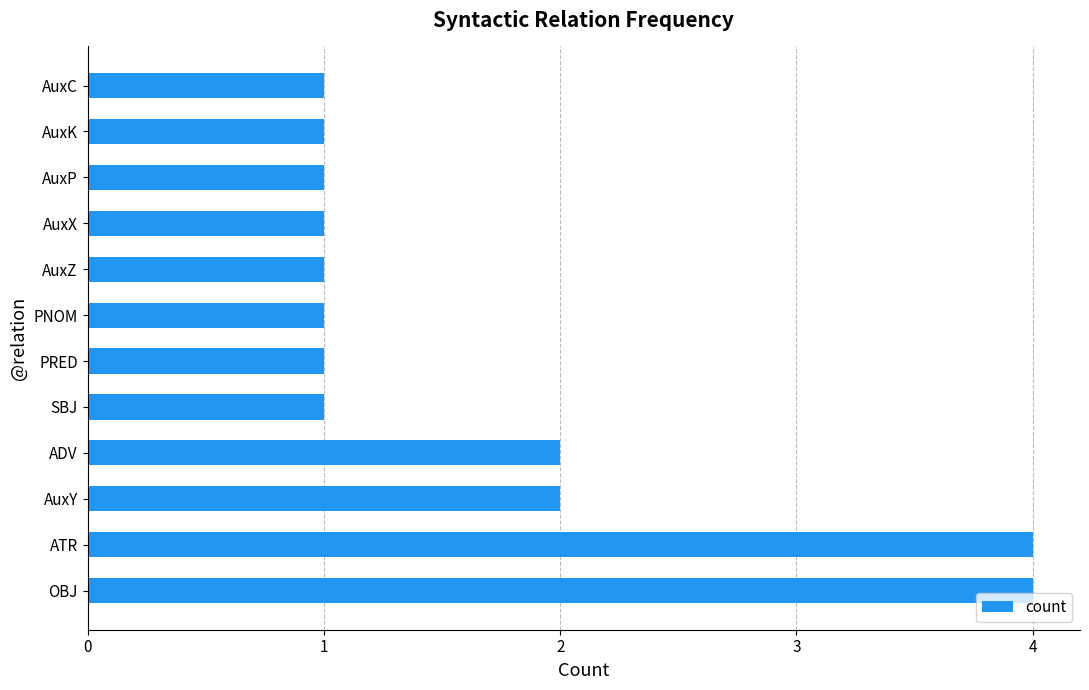

What is the smallest value displayed?

1